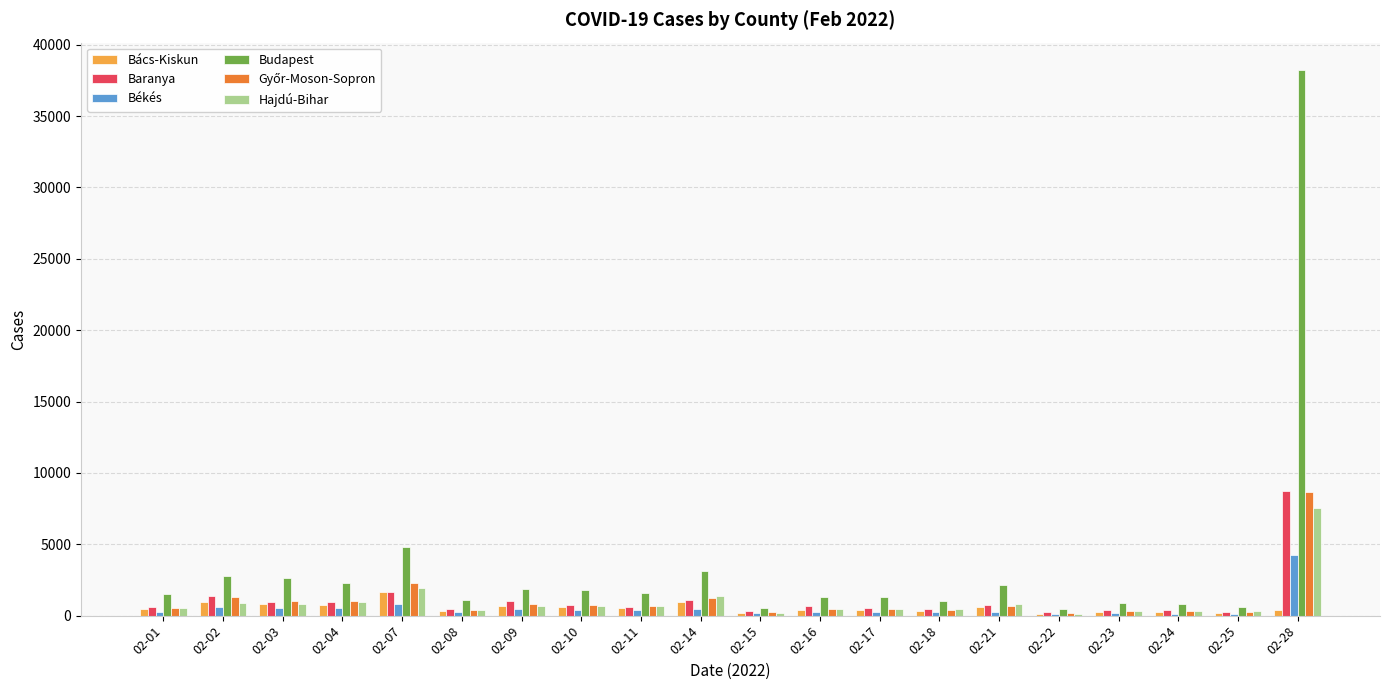

What is the sum of all Budapest values?

70754